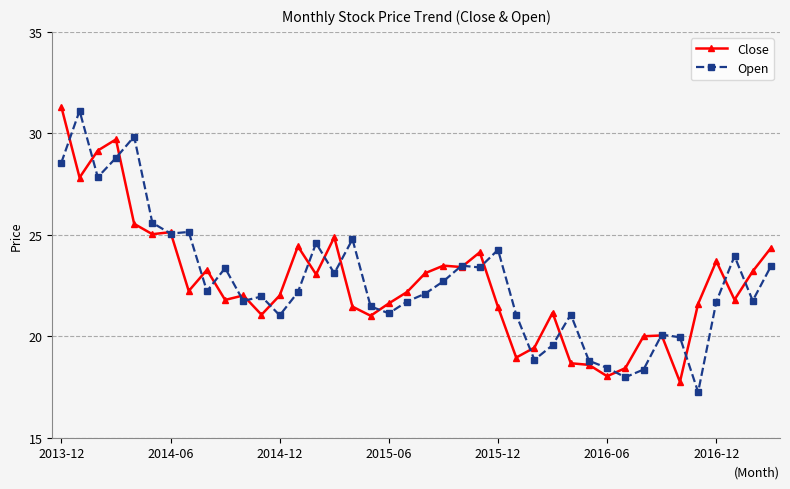

What is the value of the Open point at the 22nd from the left?

22.7